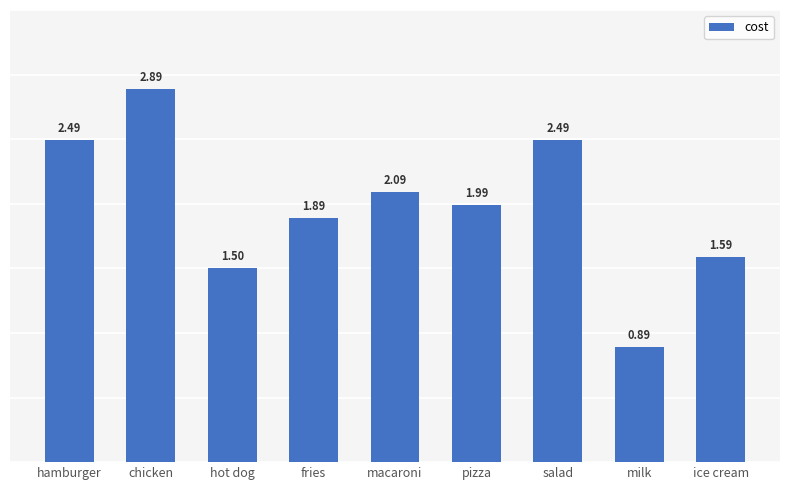

How many data points are above 1?

8